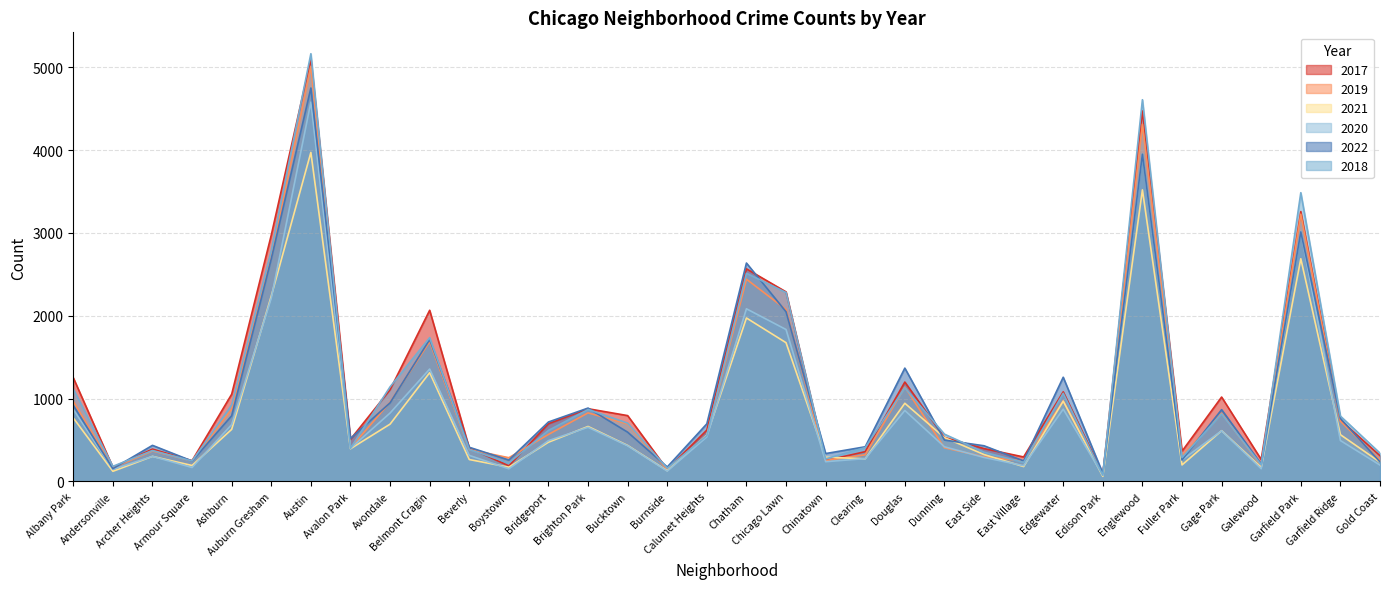

Count the number of data series in this chart.

6